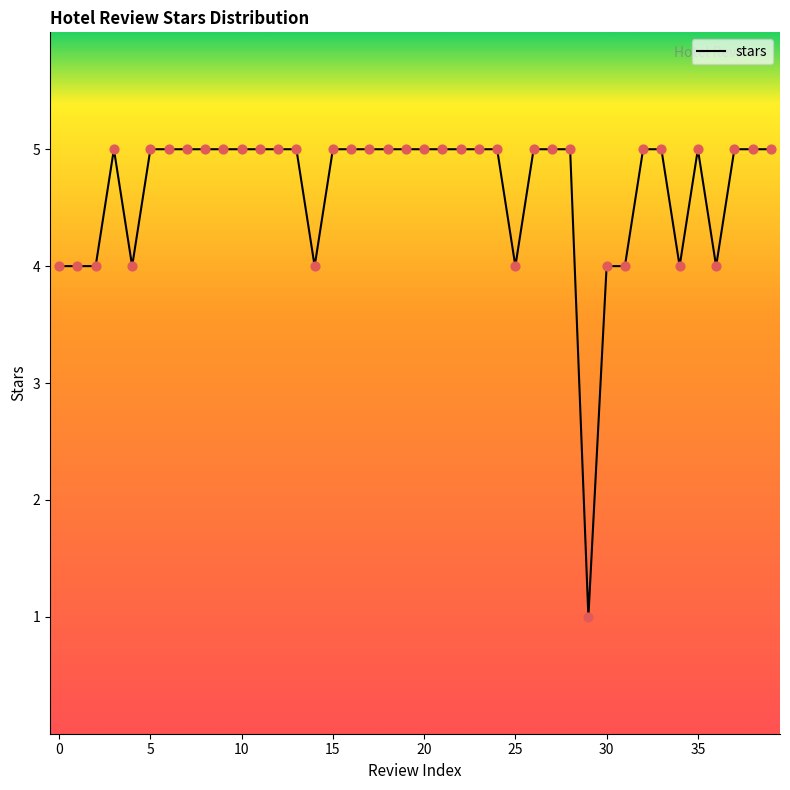

What is the maximum value shown in the chart?

5